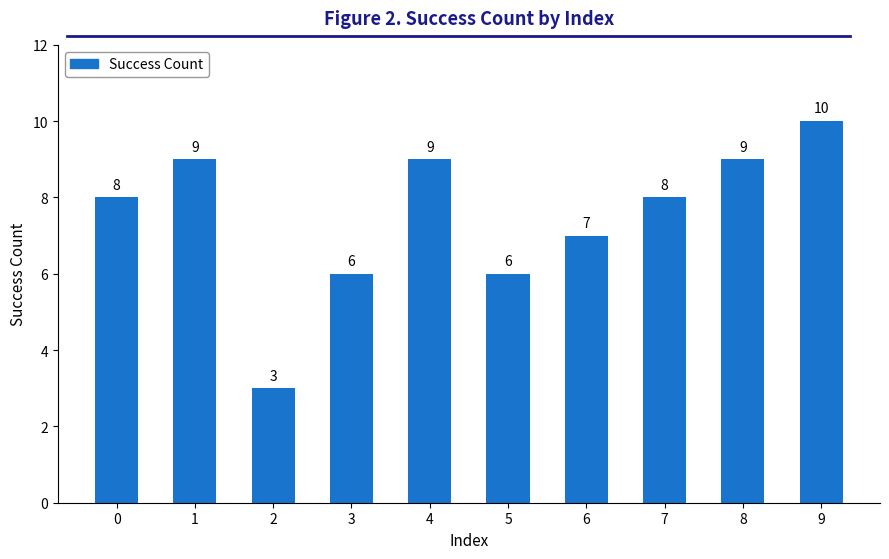

Reading left to right, transcribe all the data shown in this chart.

8	9	3	6	9	6	7	8	9	10